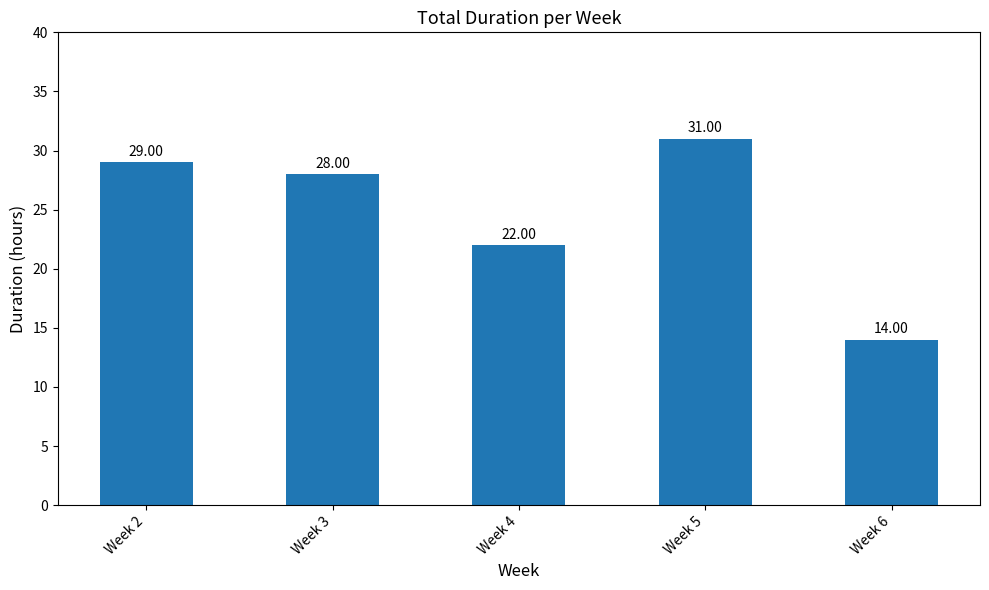

What is the maximum value shown in the chart?

31.0